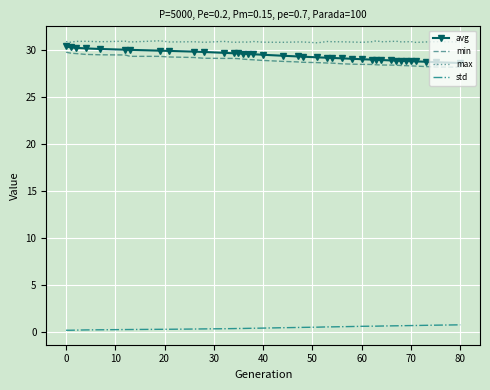

Rank the series by their maximum value, from highest to lowest.

max, avg, min, std